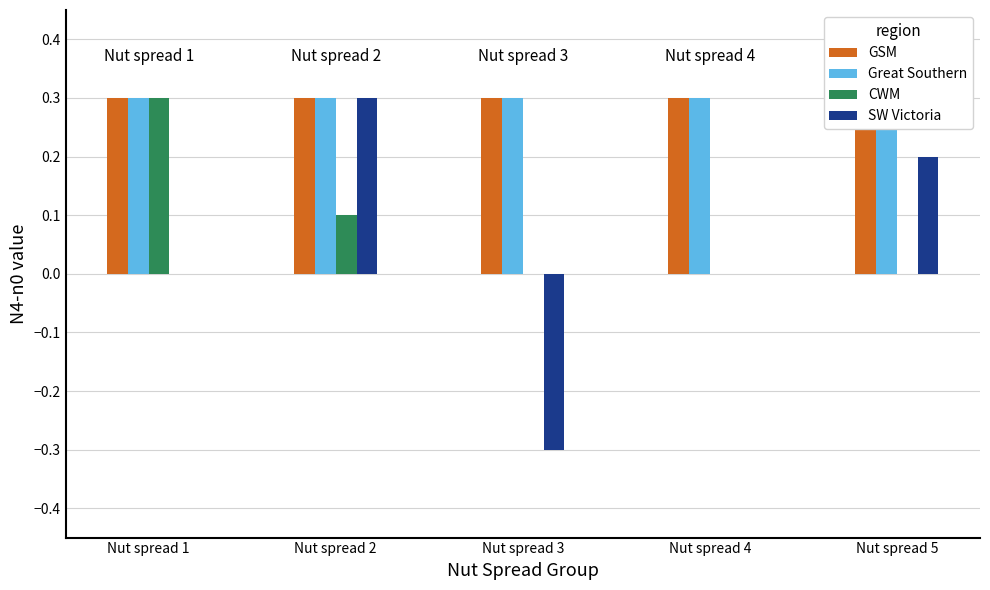

Which category has the lowest value in the Great Southern series?

Nut spread 1